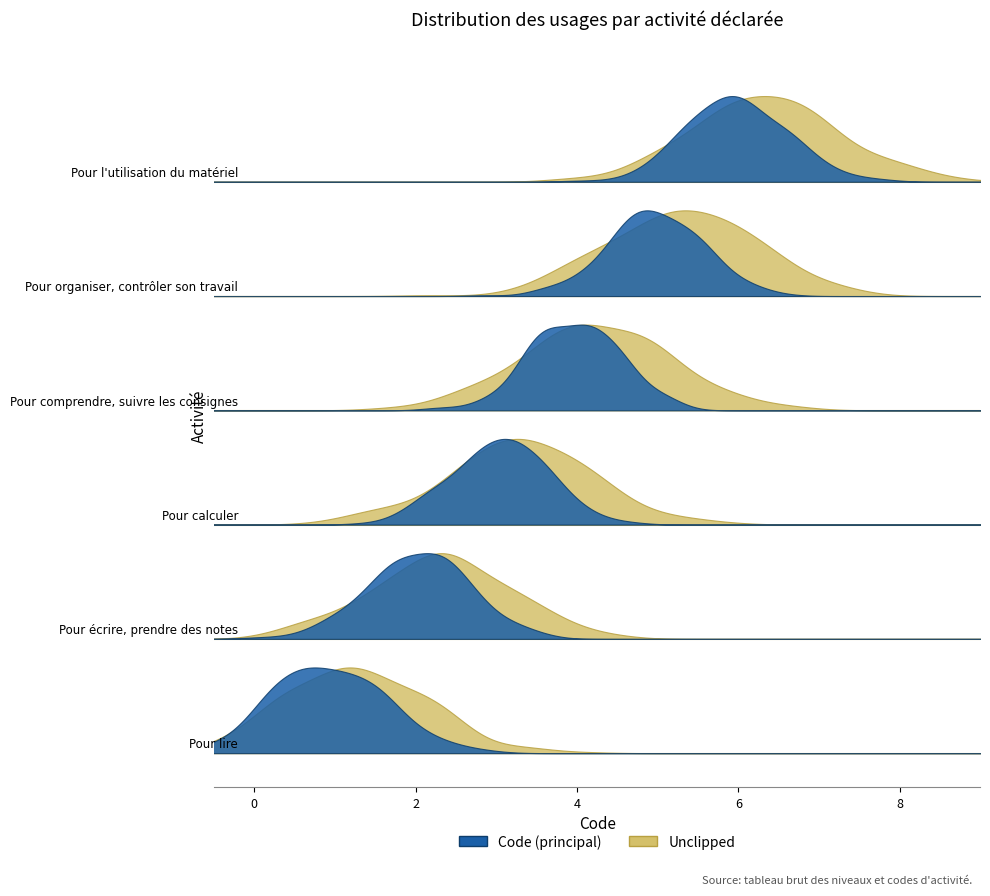

The value at Pour lire is 1. True or false?

False